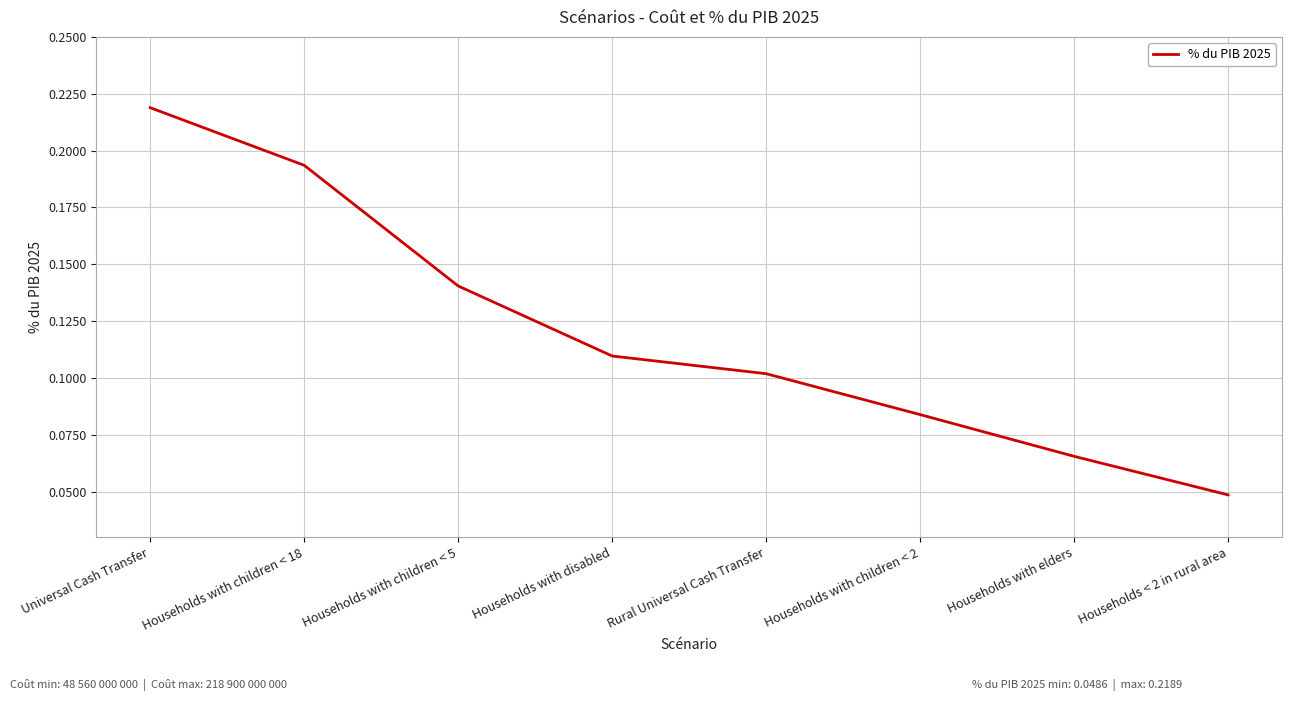

Which category has the highest value across all series?

Universal Cash Transfer